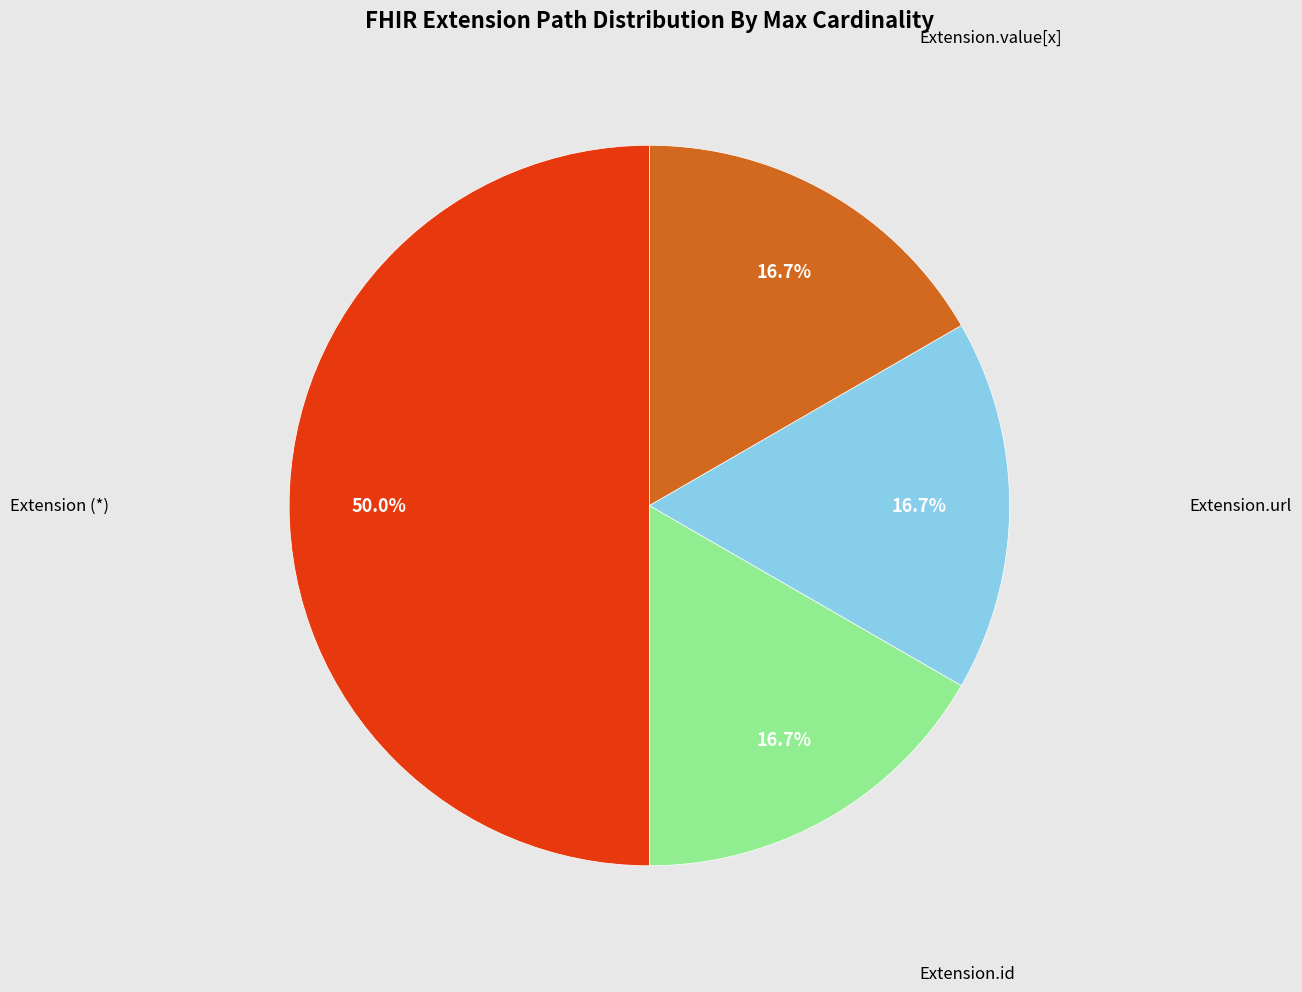

What is the largest slice in the pie chart?

Extension (*)